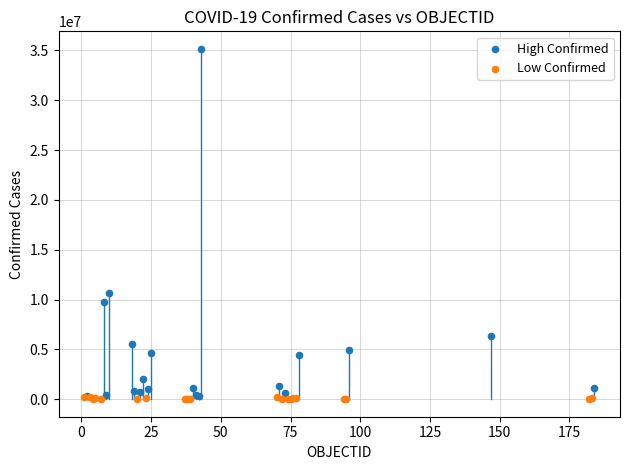

Which series contains the highest Y value?

High Confirmed